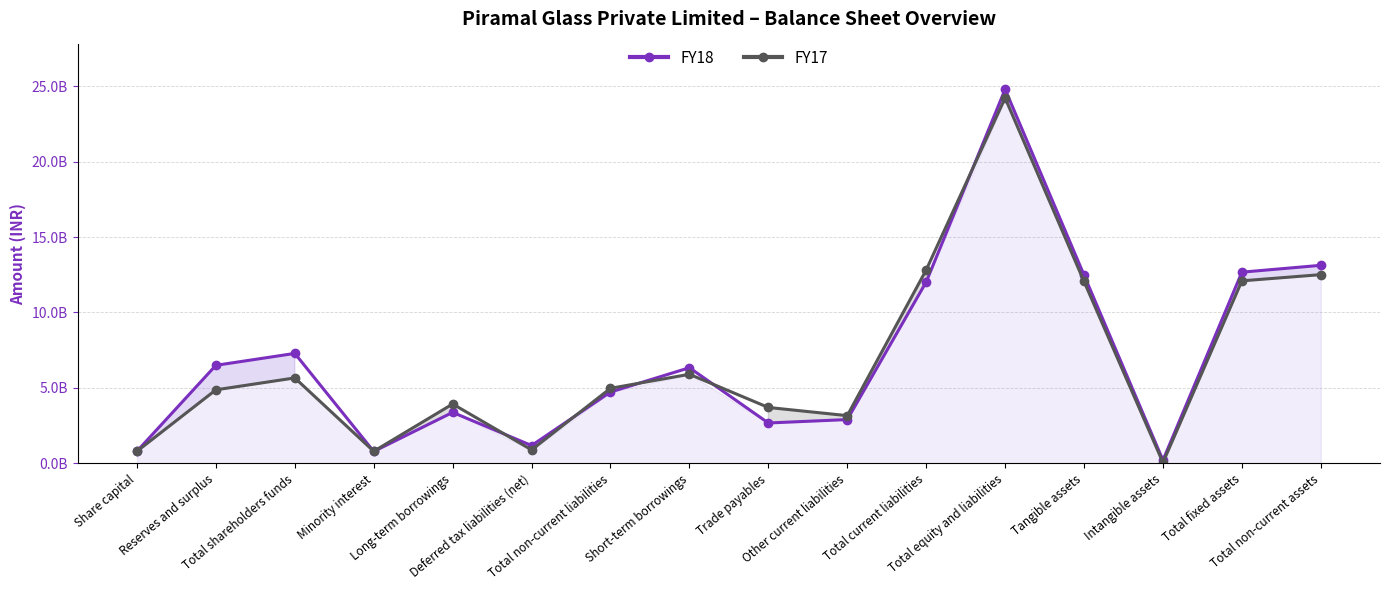

Is it true that FY18 equals 4719410000 at Total non-current liabilities?

True